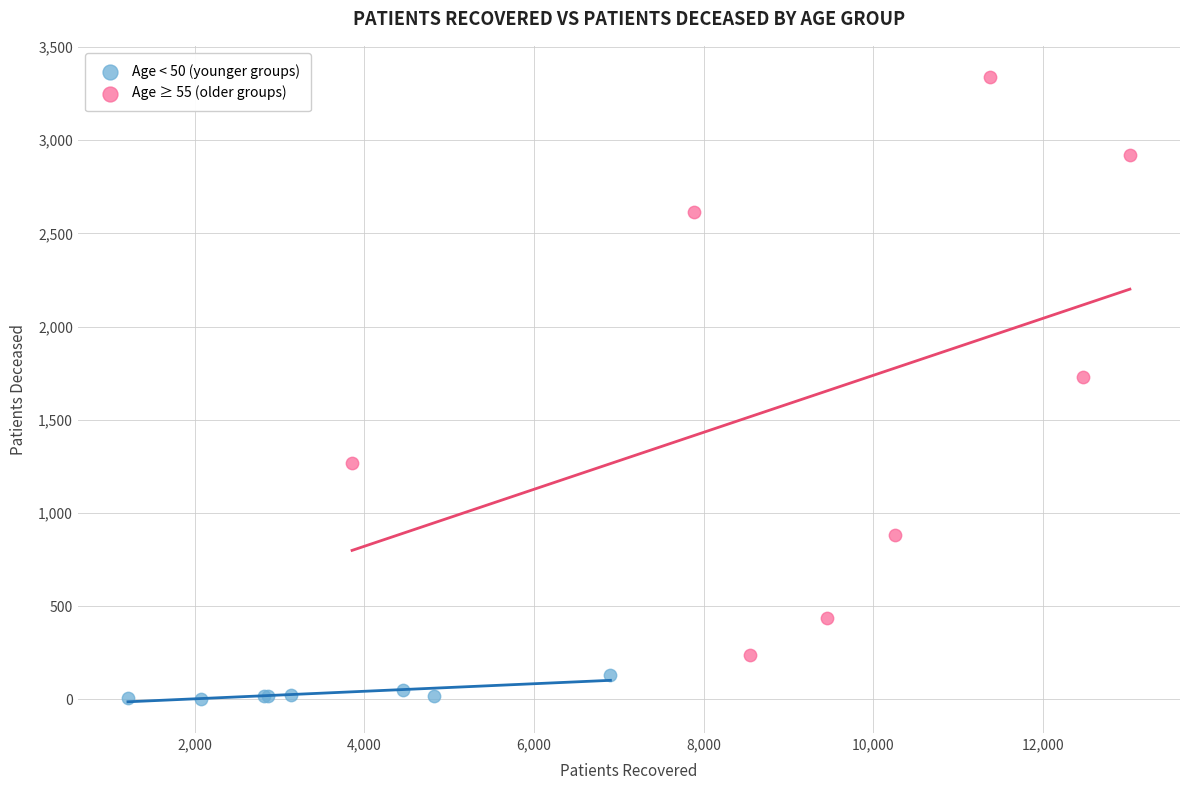

Which series reaches the minimum Y coordinate?

Age < 50 (younger groups)